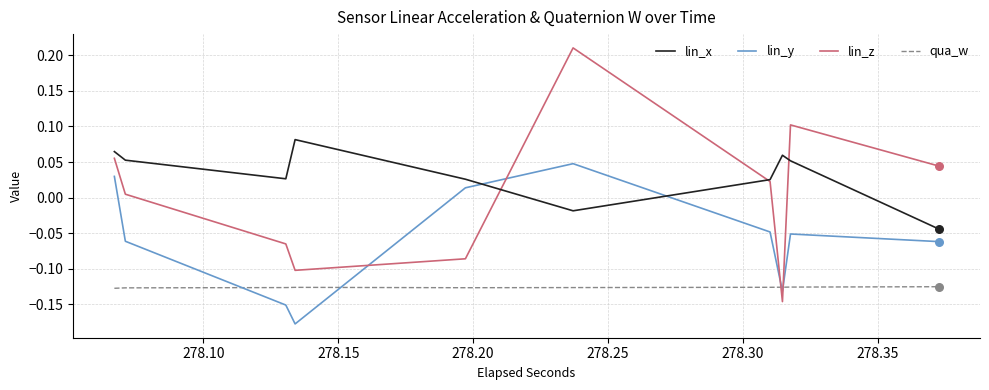

Which series contains the highest Y value?

lin_z